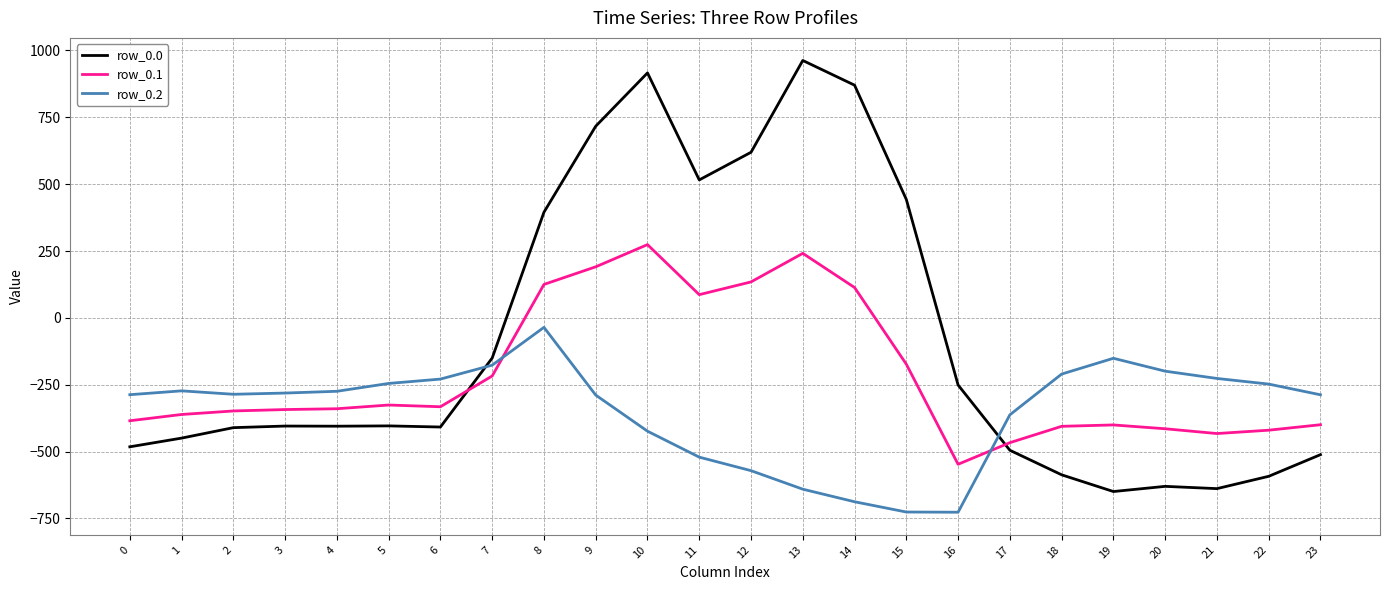

Where is row_0.1 nearest to the value -136?

15